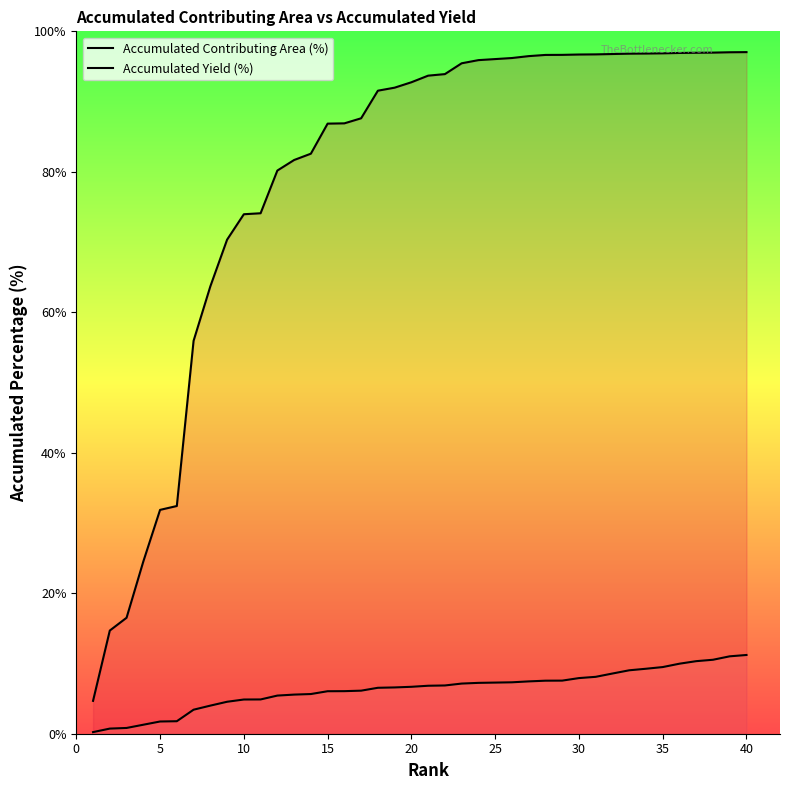

Reading right to left, transcribe all the data shown in this chart.

Accumulated Contributing Area (%): 11.2	11.0	10.5	10.3	10.0	9.5	9.2	9.0	8.6	8.1	7.9	7.6	7.5	7.5	7.3	7.3	7.2	7.1	6.9	6.8	6.7	6.6	6.5	6.1	6.1	6.0	5.7	5.6	5.4	4.9	4.9	4.5	4.0	3.4	1.8	1.7	1.3	0.8	0.7	0.2
Accumulated Yield (%): 97.0	97.0	97.0	97.0	96.9	96.9	96.8	96.8	96.8	96.7	96.7	96.7	96.6	96.5	96.2	96.0	95.9	95.5	93.9	93.7	92.8	92.0	91.5	87.6	86.9	86.9	82.6	81.7	80.2	74.1	74.0	70.3	63.7	55.9	32.4	31.9	24.5	16.5	14.7	4.7